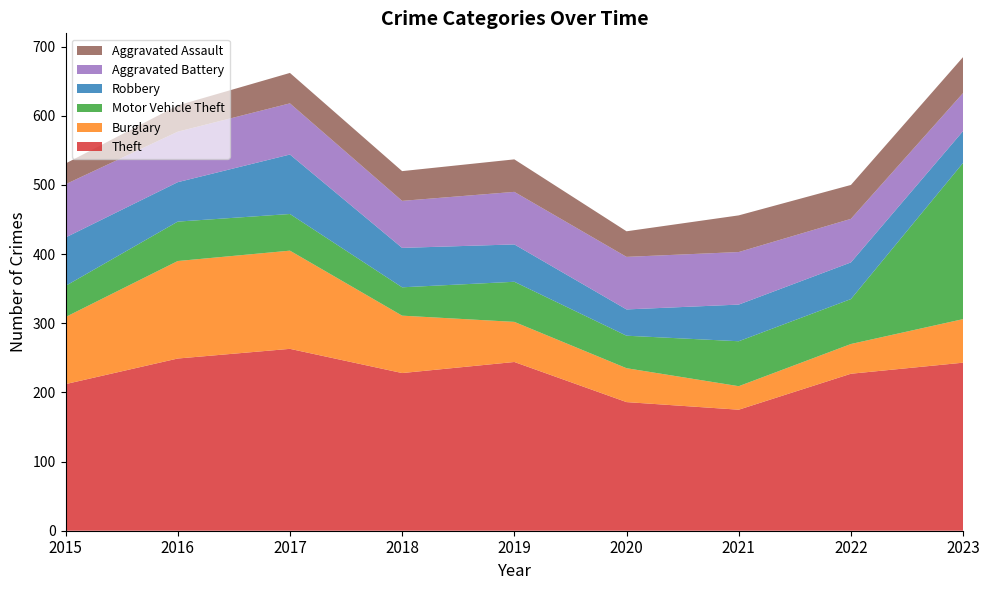

Reading left to right, extract all data points from this chart.

Theft: 212	249	263	228	244	186	175	227	243
Burglary: 97	141	142	83	58	49	34	43	63
Motor Vehicle Theft: 45	57	53	41	58	47	65	65	226
Robbery: 70	57	86	57	54	38	53	53	46
Aggravated Battery: 77	73	74	68	76	76	76	63	55
Aggravated Assault: 30	38	44	43	47	37	53	49	52